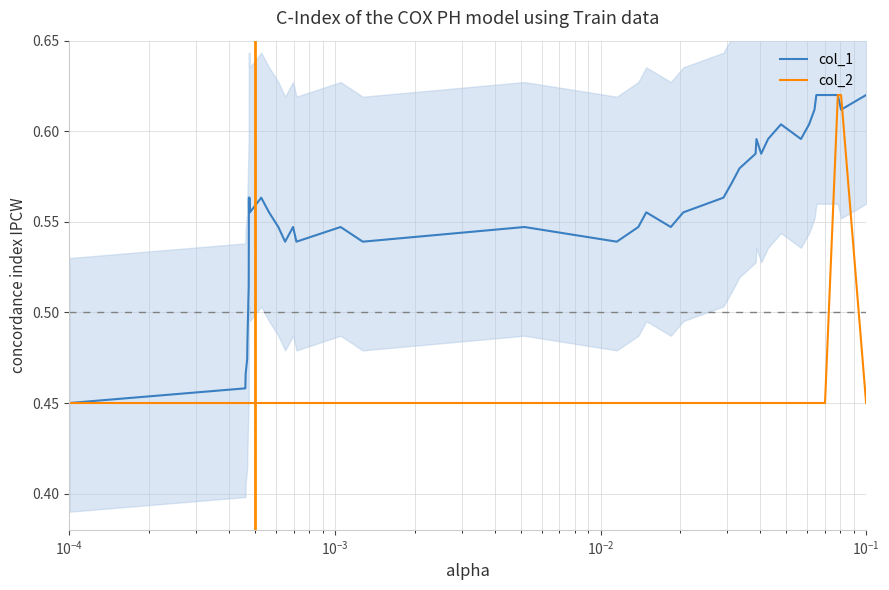

How many series are shown in this chart?

2